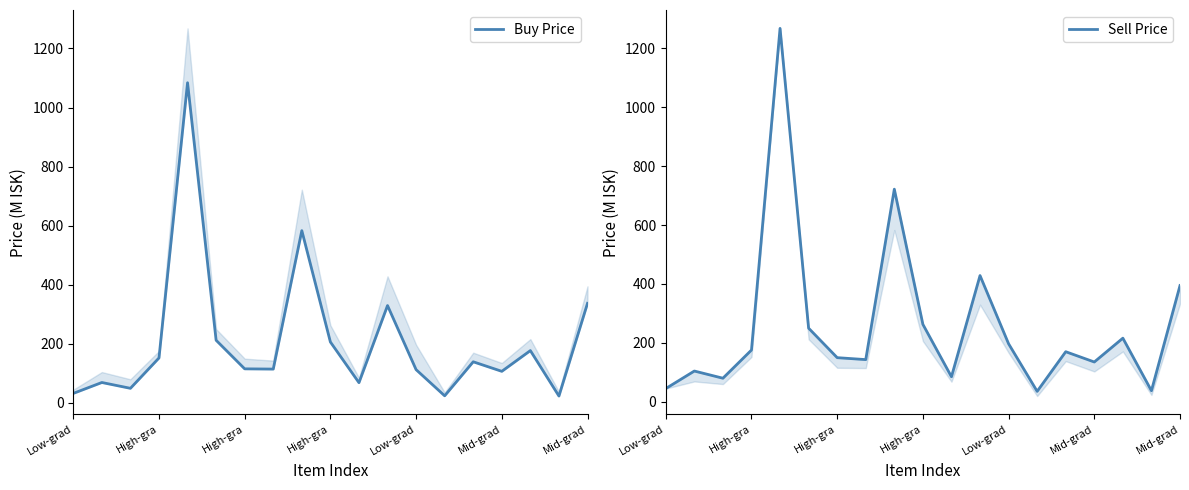

In Sell Price, how many points are lower than both neighbors (excluding endpoints)?

6